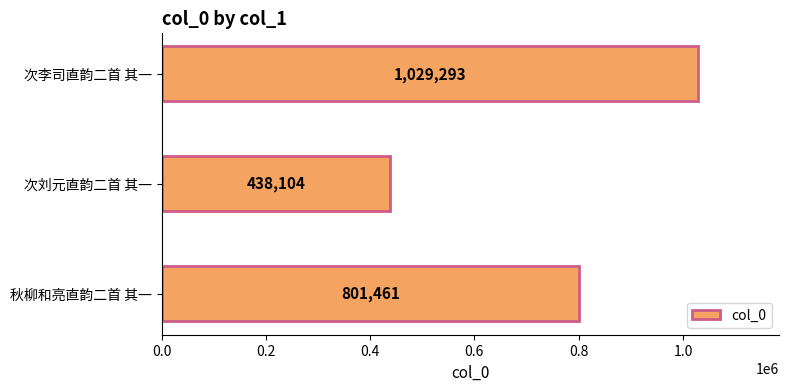

Where is the data nearest to the value 733698?

秋柳和亮直韵二首 其一